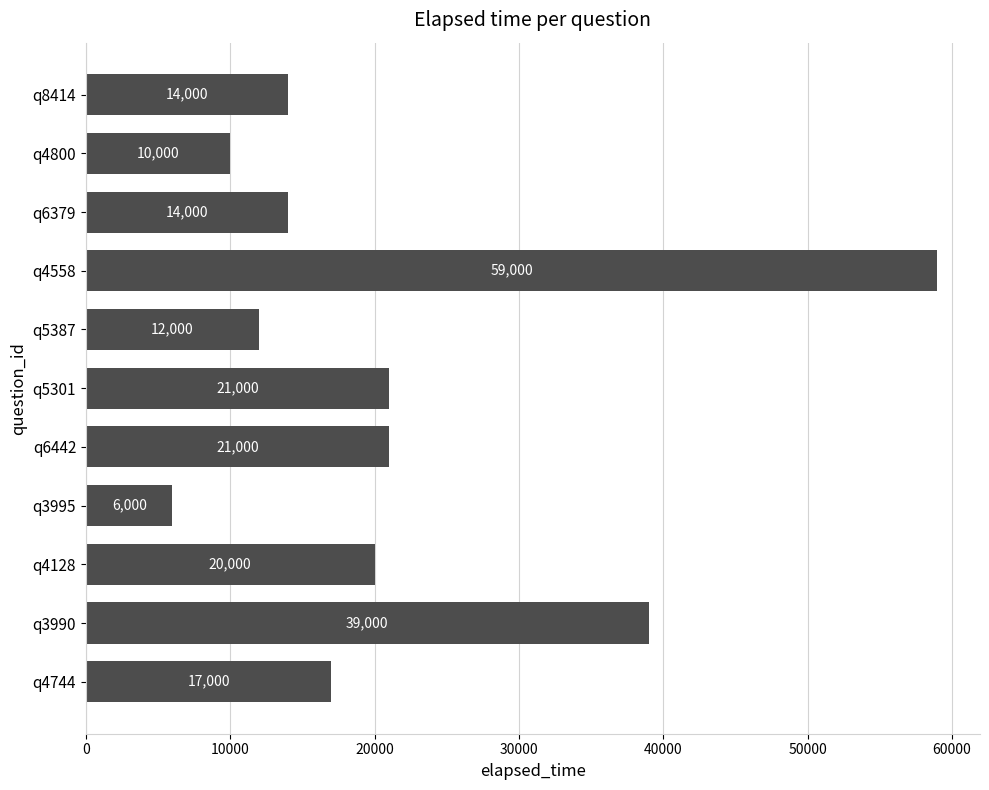

How many data points does each series have?

11